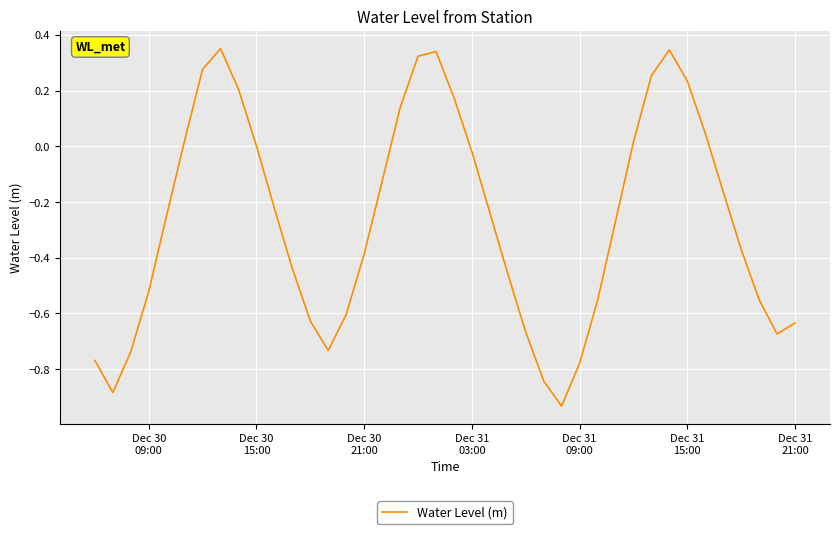

What is the difference between the maximum and minimum values?

1.3